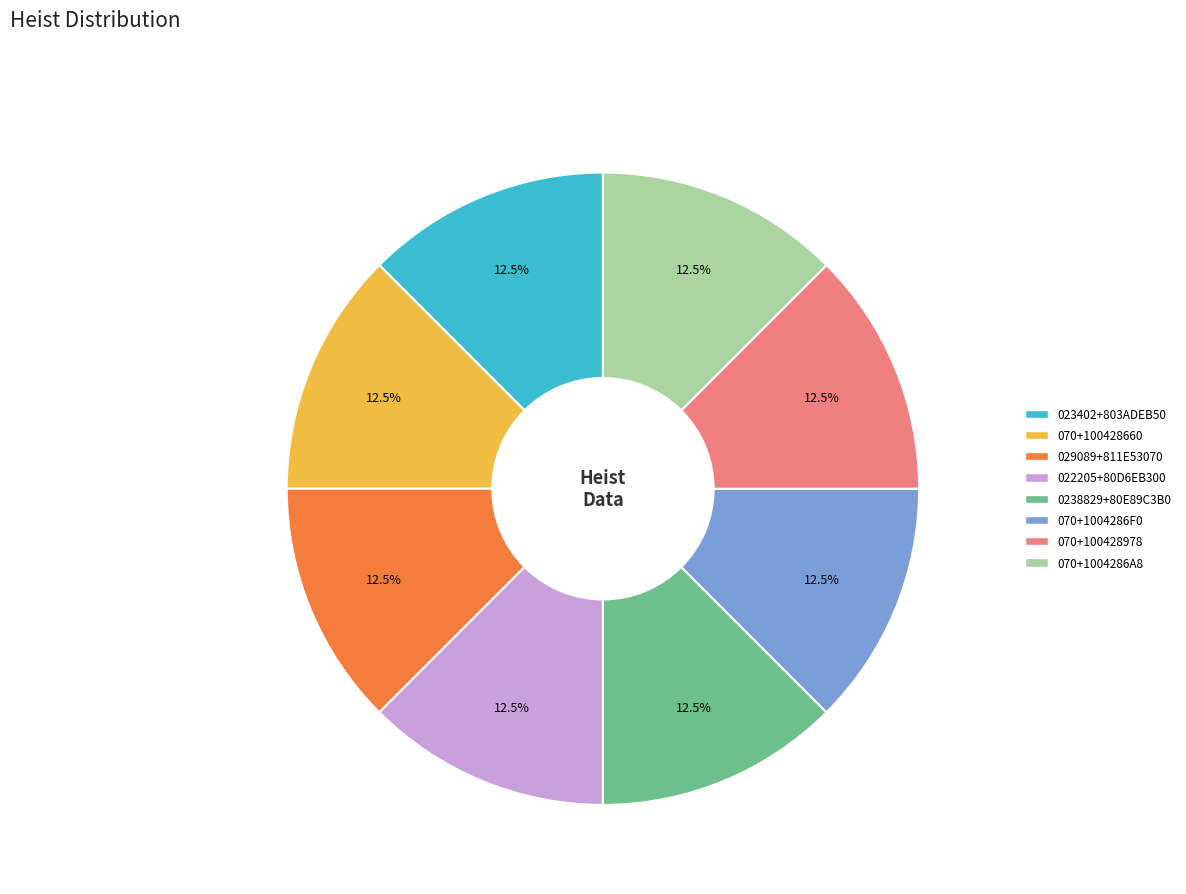

Approximately how many times larger is the value at 070+1004286A8 compared to 070+100428978?

1.0